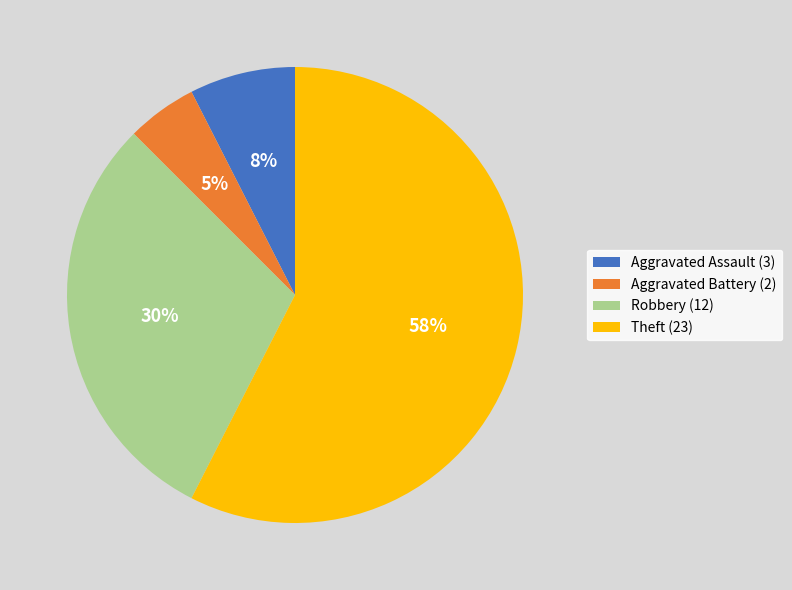

To the nearest percent, what is the average slice percentage?

25%